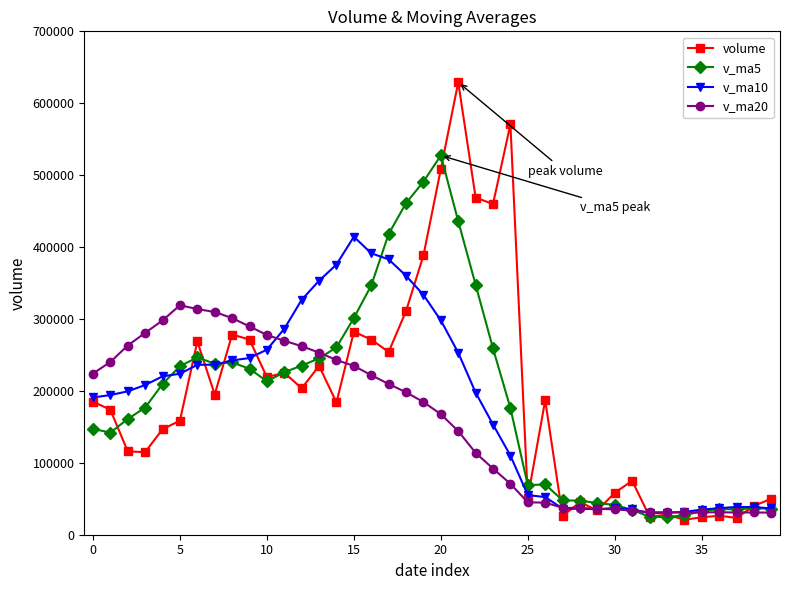

What is the value of the v_ma5 point at the 5th from the left?

209511.2